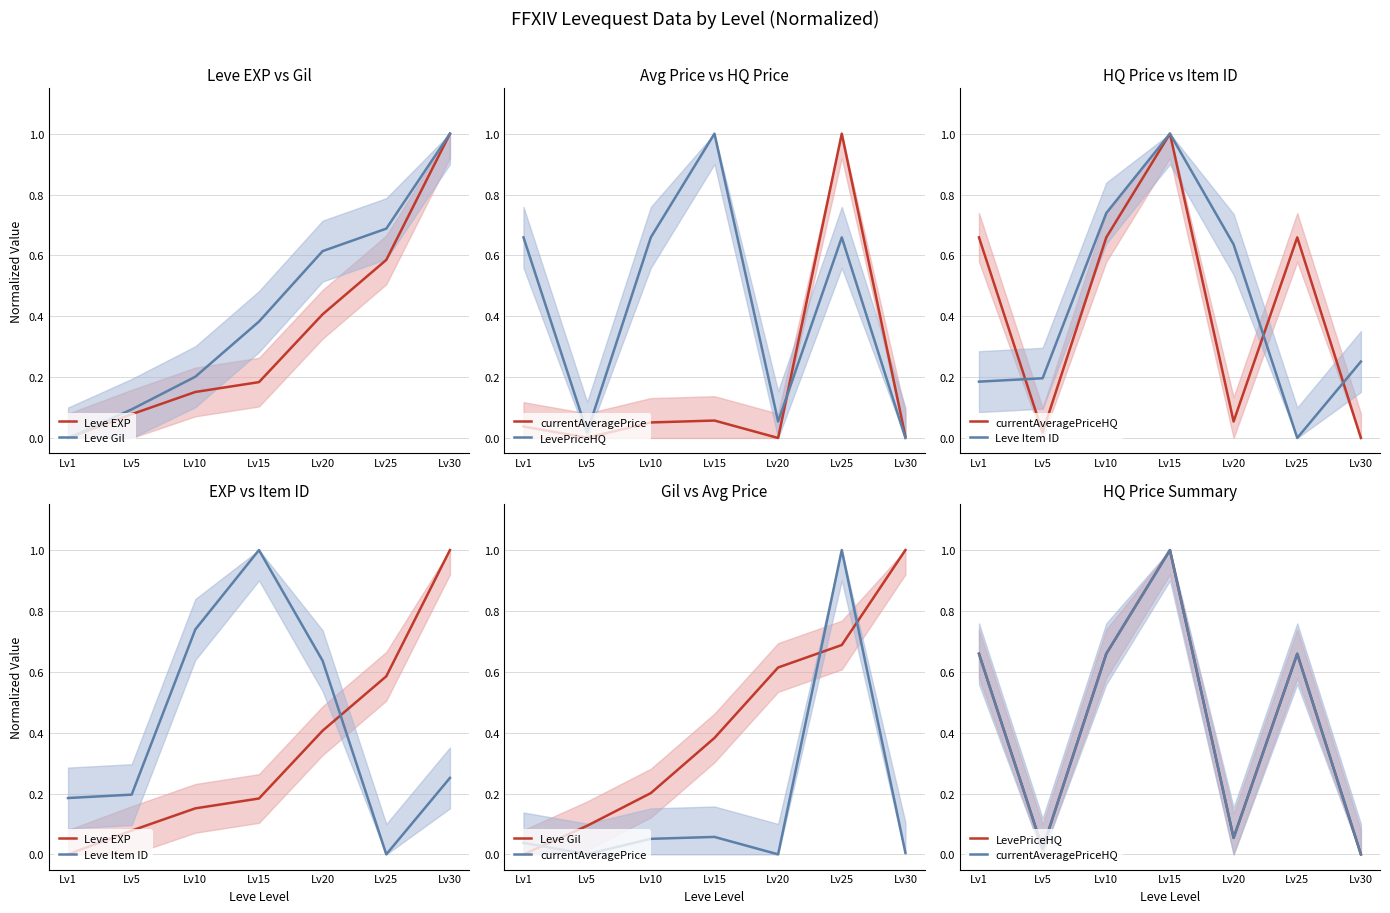

Between which two adjacent categories do Leve EXP and currentAveragePriceHQ first intersect?

Lv1 and Lv5